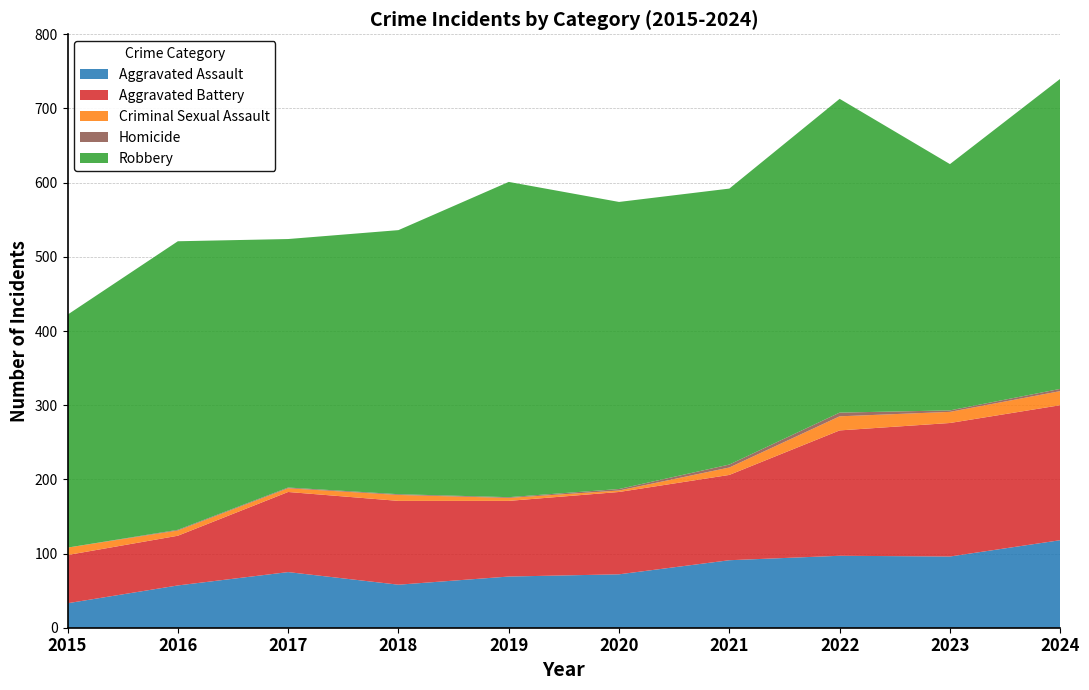

Reading right to left, extract all data points from this chart.

Aggravated Assault: 118	96	97	91	72	69	58	75	57	33
Aggravated Battery: 182	180	169	115	111	102	113	108	67	65
Criminal Sexual Assault: 19	15	19	10	2	4	8	5	7	10
Homicide: 3	2	5	4	2	1	1	1	1	0
Robbery: 418	332	423	372	387	425	356	335	389	314